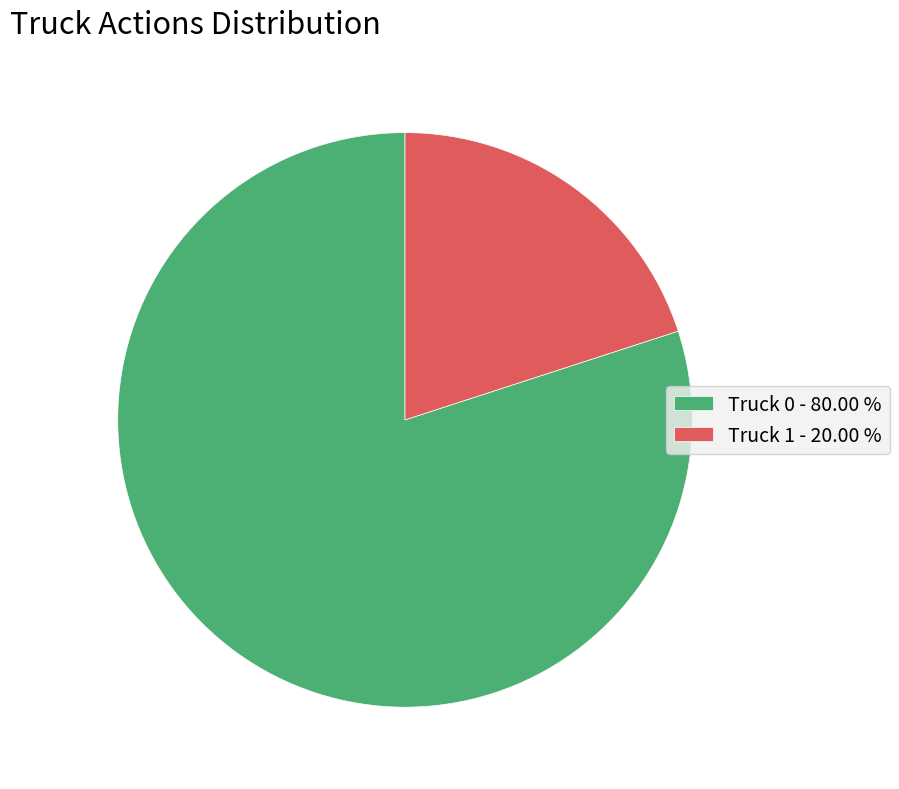

What is the majority slice?

Truck 0